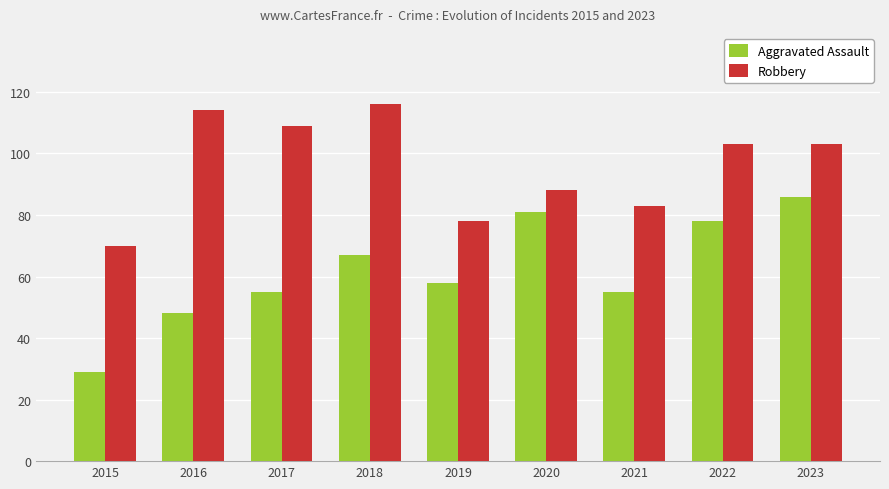

The value of Robbery at 2015 is 96. True or false?

False